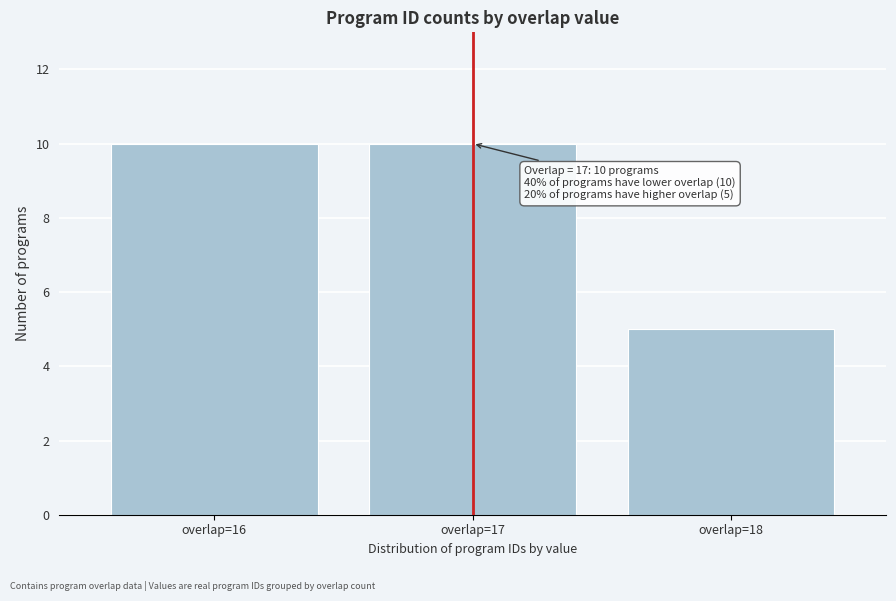

Reading right to left, list all the values displayed in this chart.

5	10	10